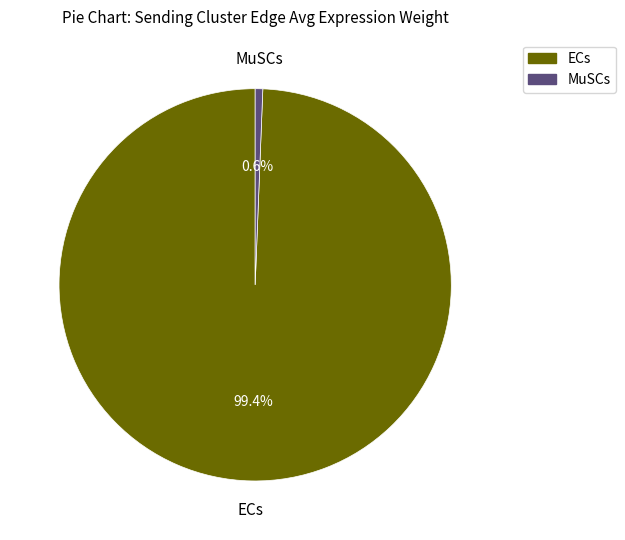

Which has a higher value, ECs or MuSCs?

ECs